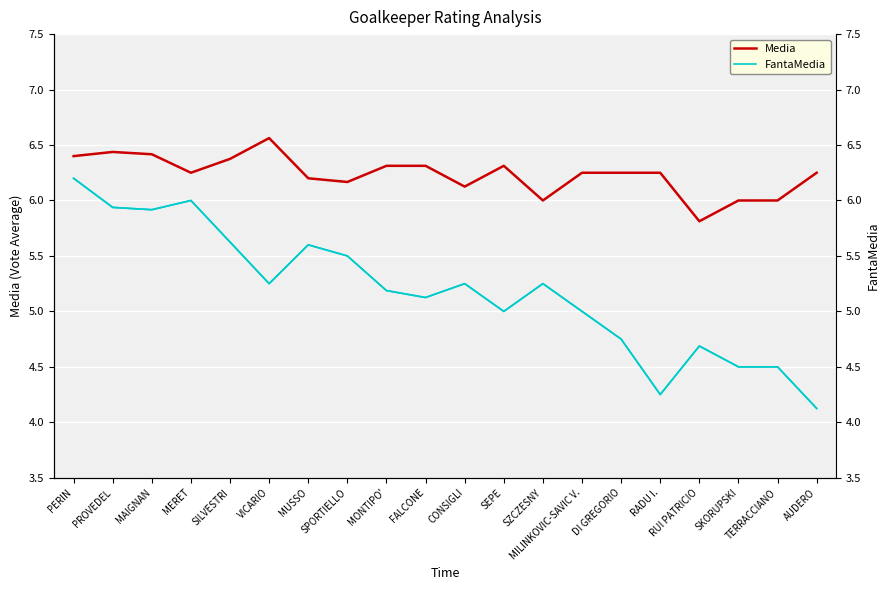

Where is the first local maximum for FantaMedia?

MERET